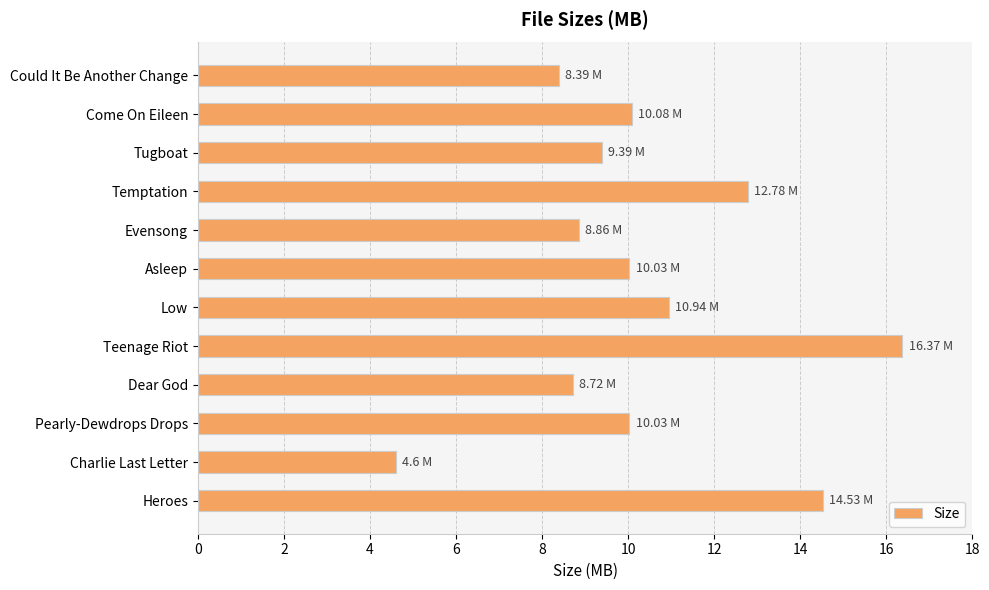

What is the difference between the maximum and minimum values?

11.8